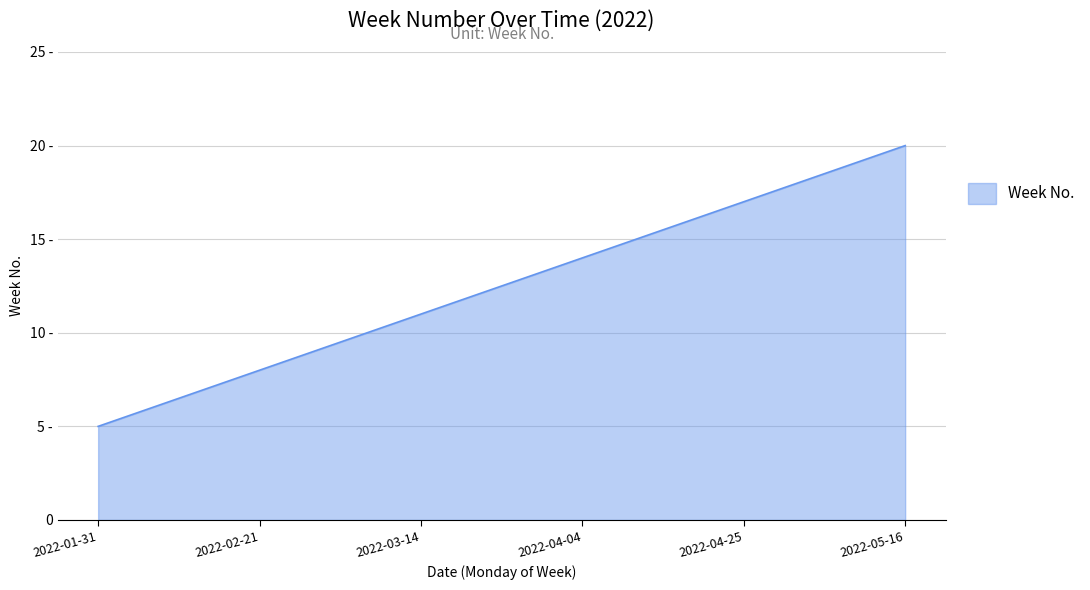

At which label is the value closest to 12?

2022-03-21